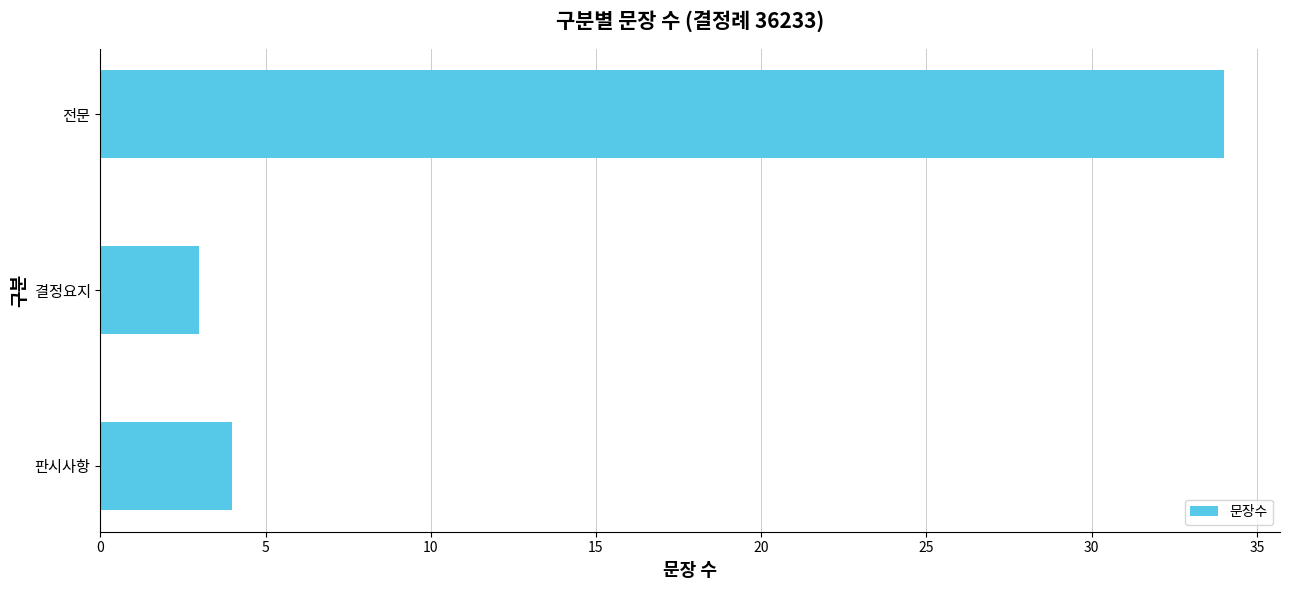

Approximately how many times larger is the value at 결정요지 compared to 판시사항?

0.8